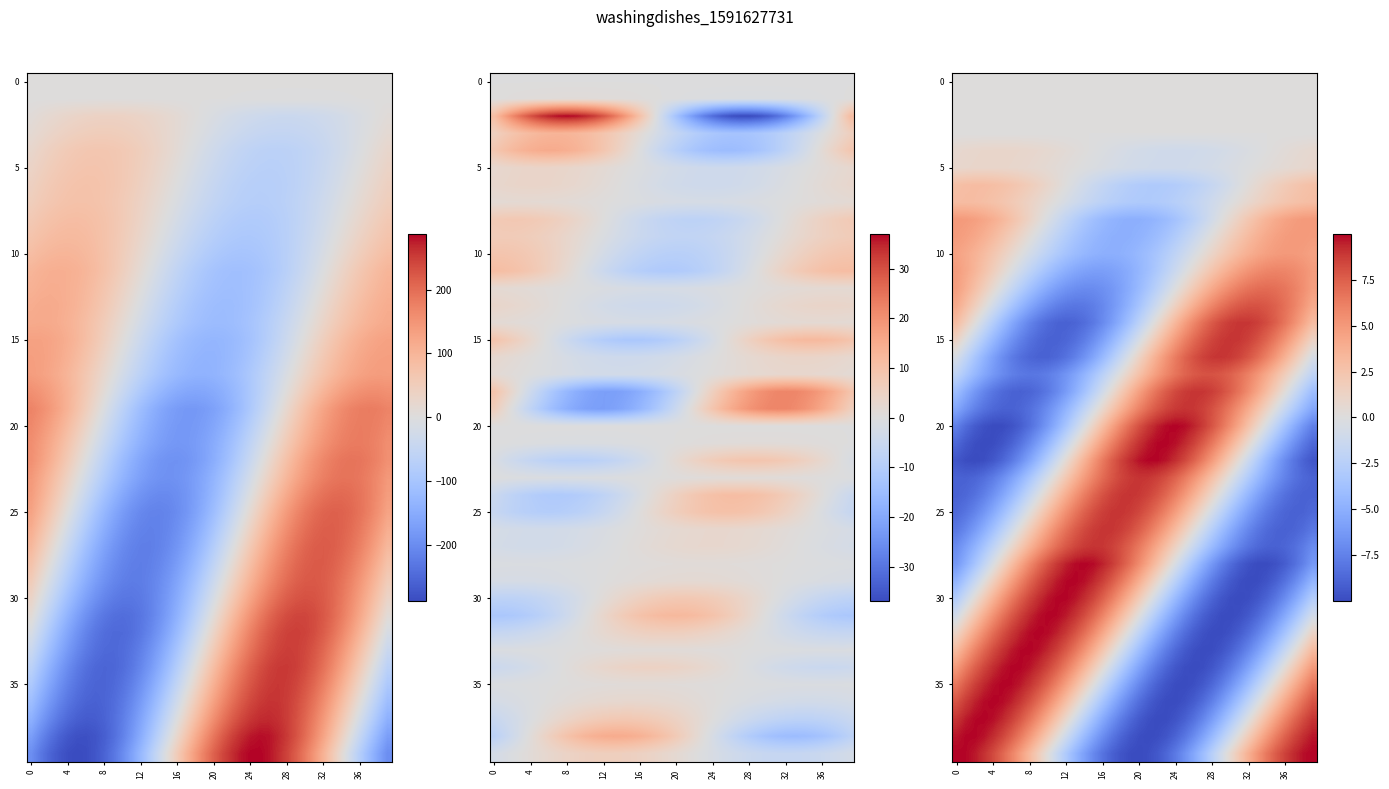

Count the number of categories in the chart.

40